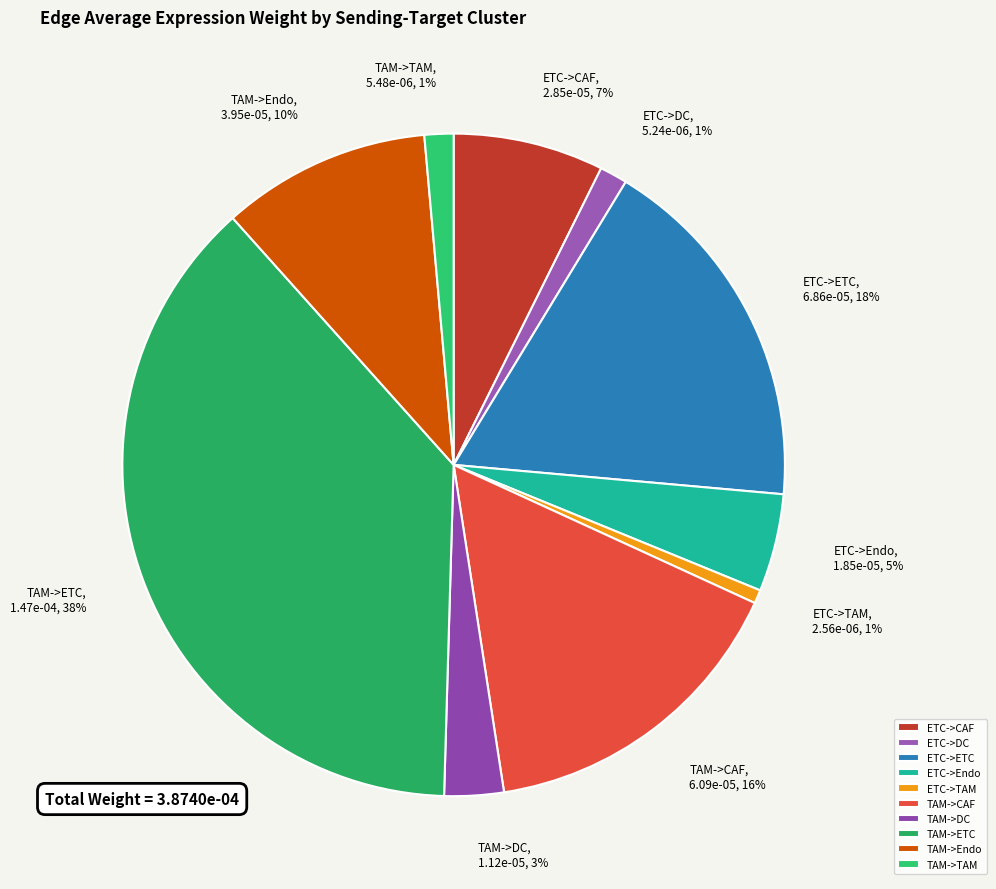

What percentage is the TAM->TAM slice, to the nearest percent?

1%